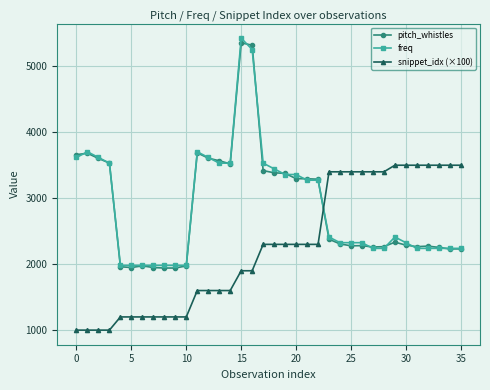

How many intersections are there between pitch_whistles and snippet_idx (×100)?

1